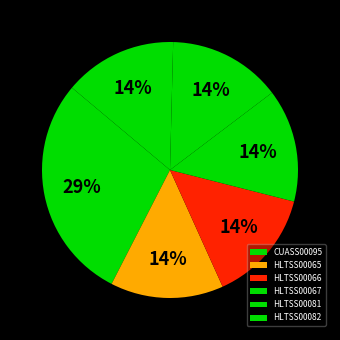

What percentage do HLTSS00066 and HLTSS00067 together represent?

28.6%